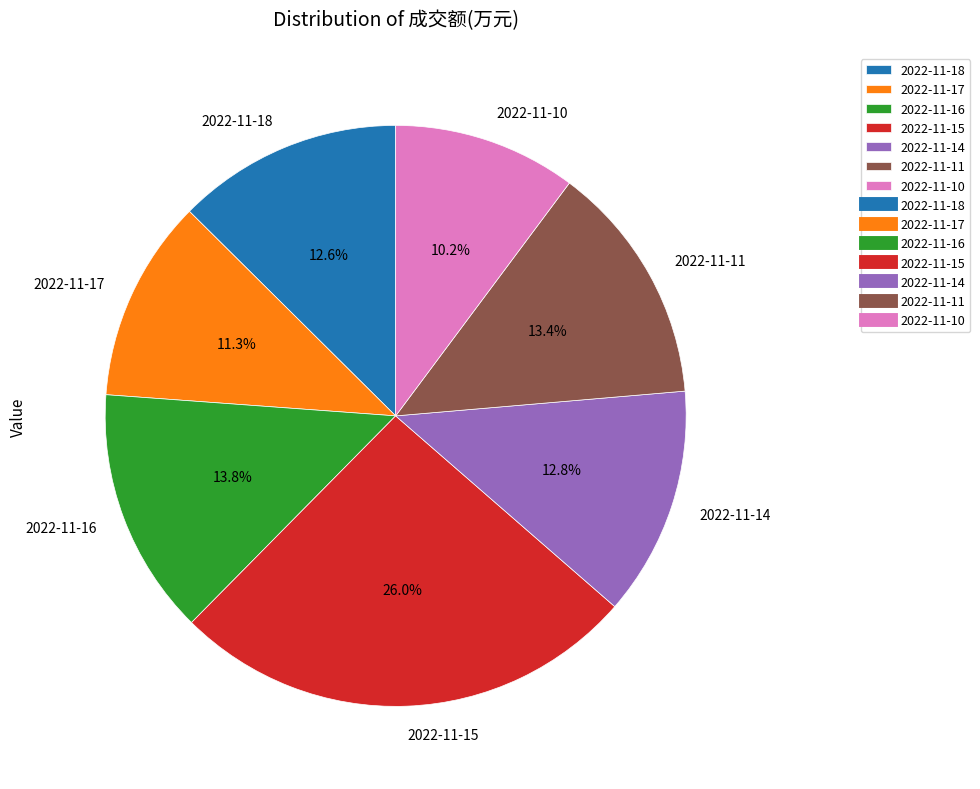

Combined, do 2022-11-11 and 2022-11-14 account for over 50%?

No